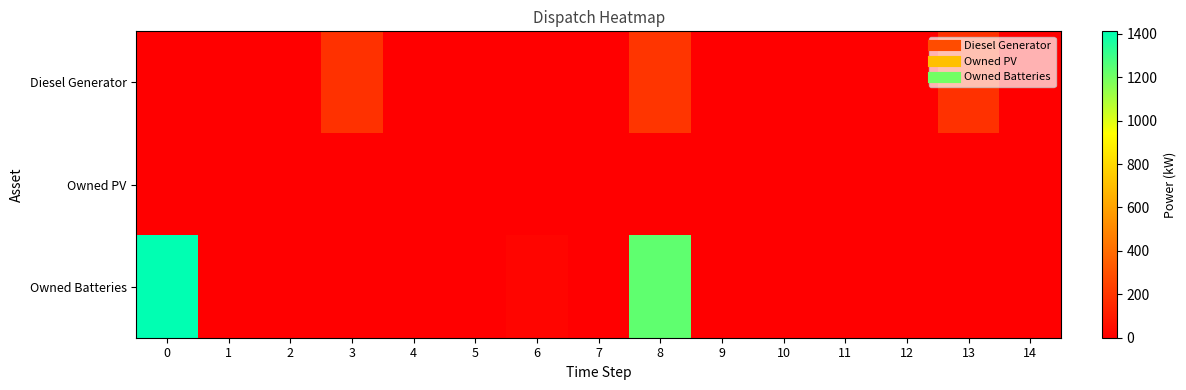

Rank the series by their maximum value, from lowest to highest.

Owned PV, Diesel Generator, Owned Batteries